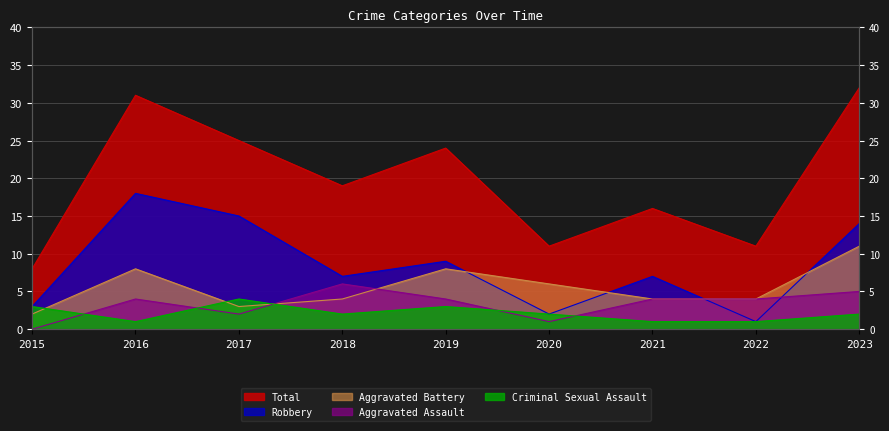

What is the average value of the Aggravated Assault series?

3